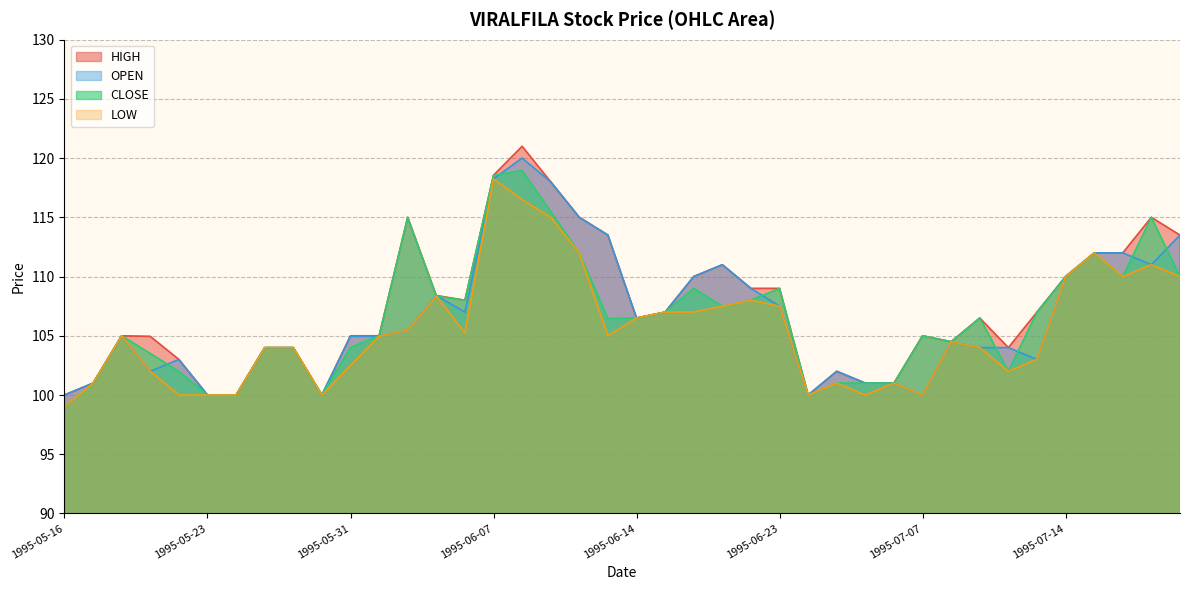

How many distinct data groups are displayed?

4